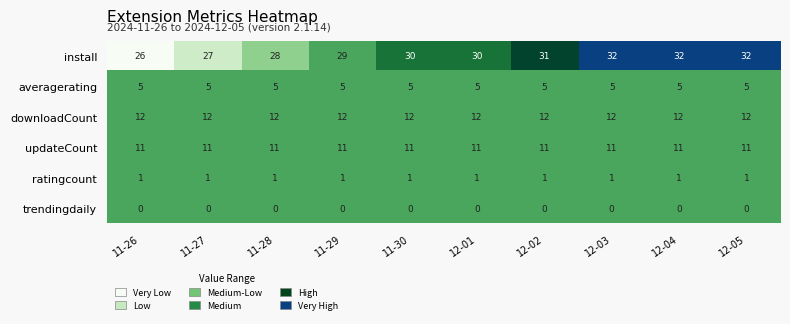

Is it true that install equals 45 at 12-04?

False